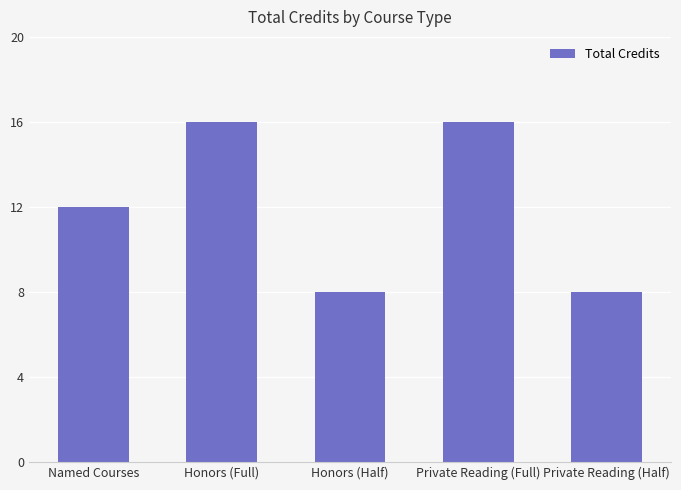

What is the label of the 3rd bar from the left?

Honors (Half)